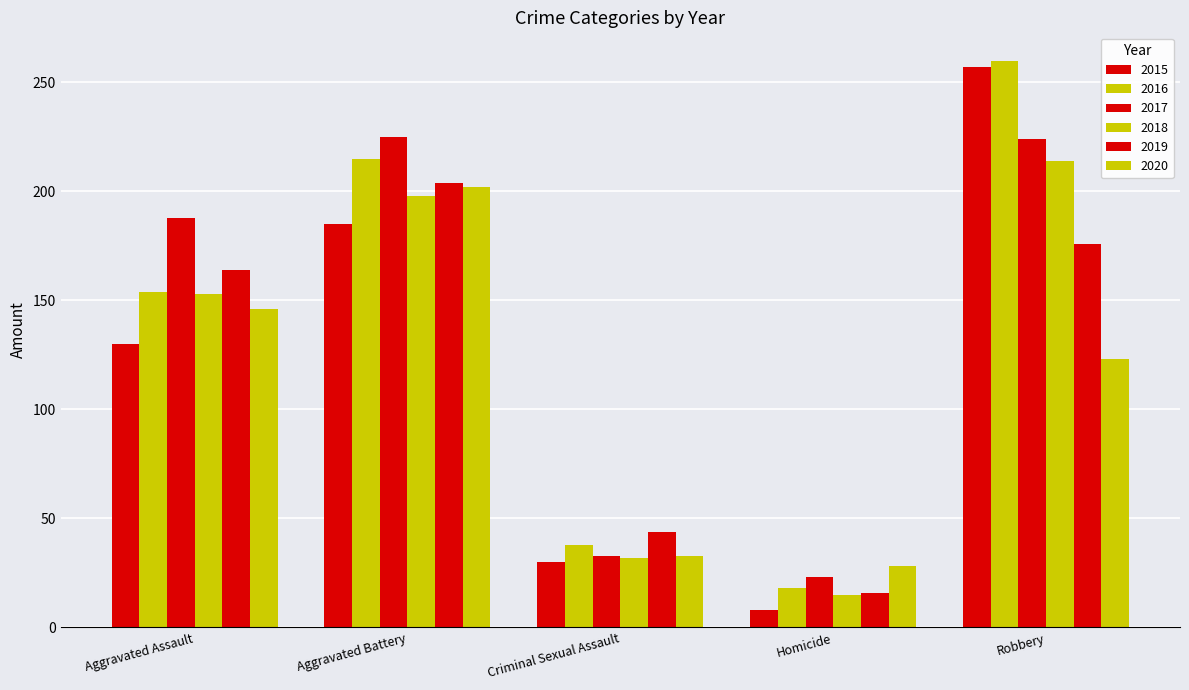

How many series are shown in this chart?

6